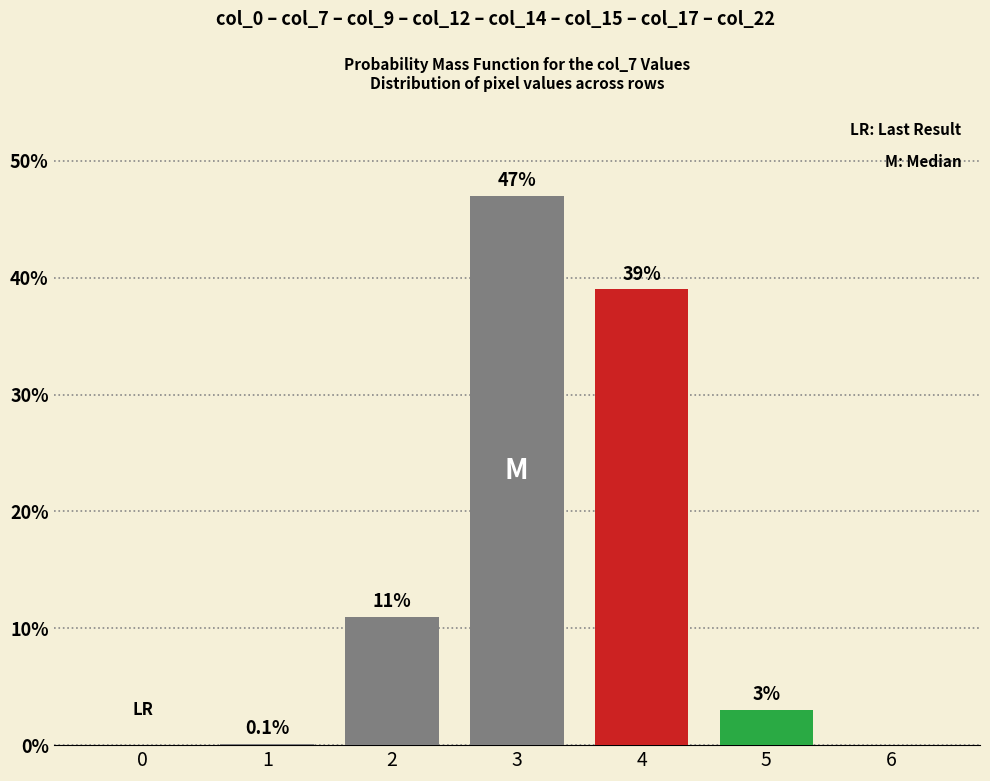

Reading left to right, list all the values displayed in this chart.

0=0.0	1=0.1	2=11.0	3=47.0	4=39.0	5=3.0	6=0.0